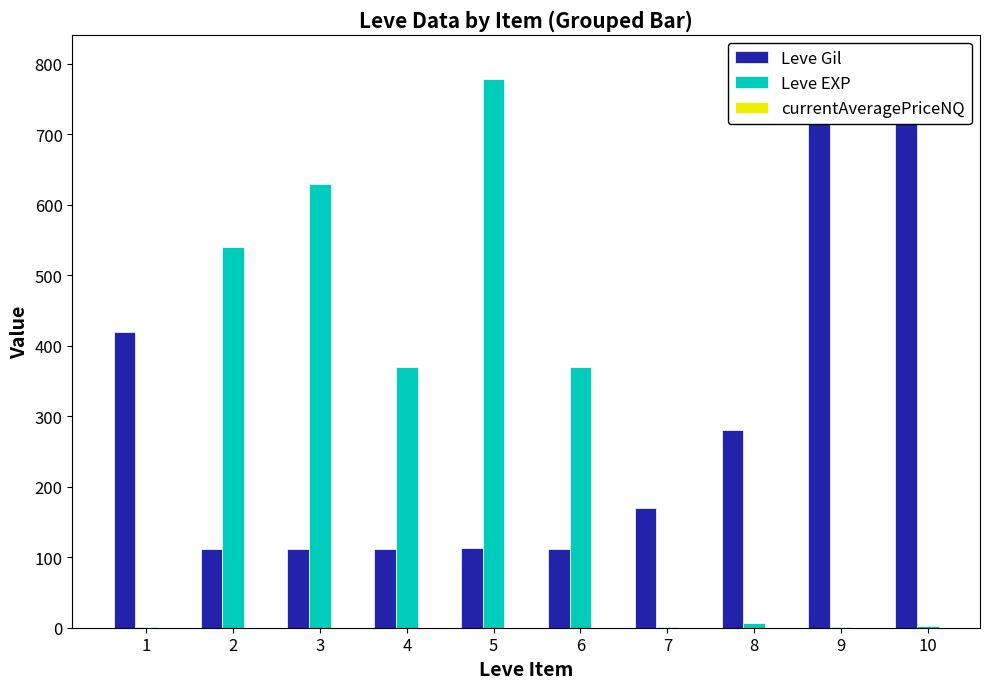

What is the difference between the highest and lowest values at 3?

518.0